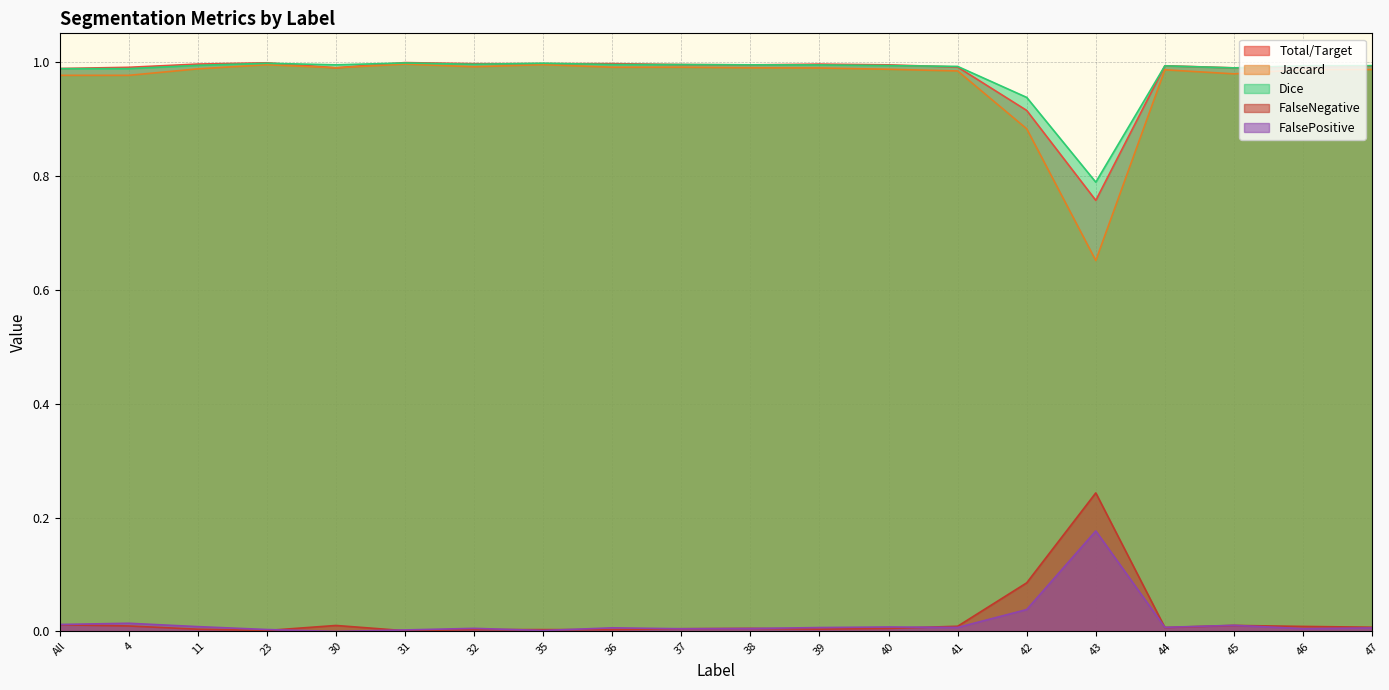

At which label is Jaccard closest to 0?

43